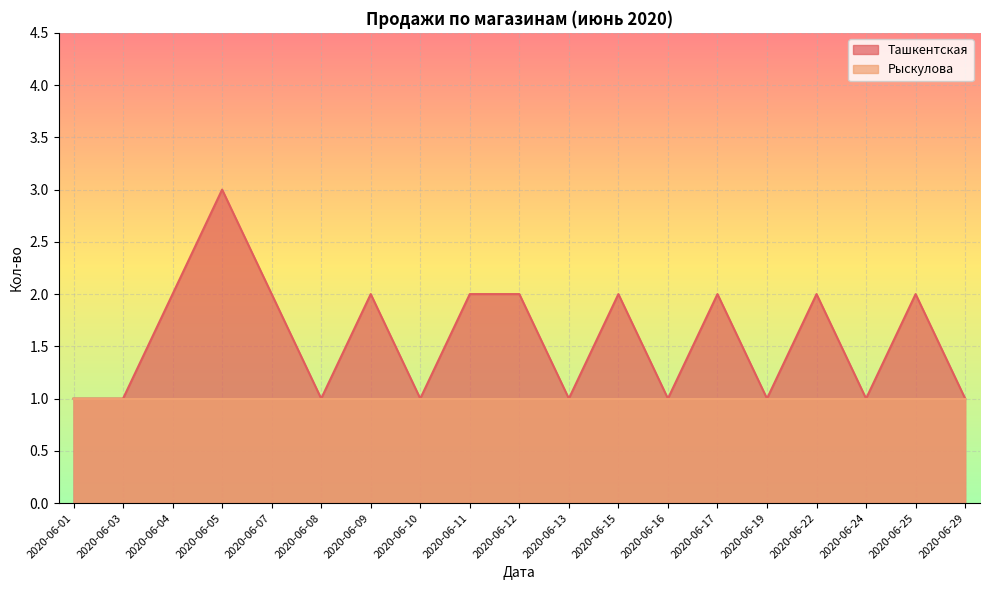

How many data points are less than 2?

9